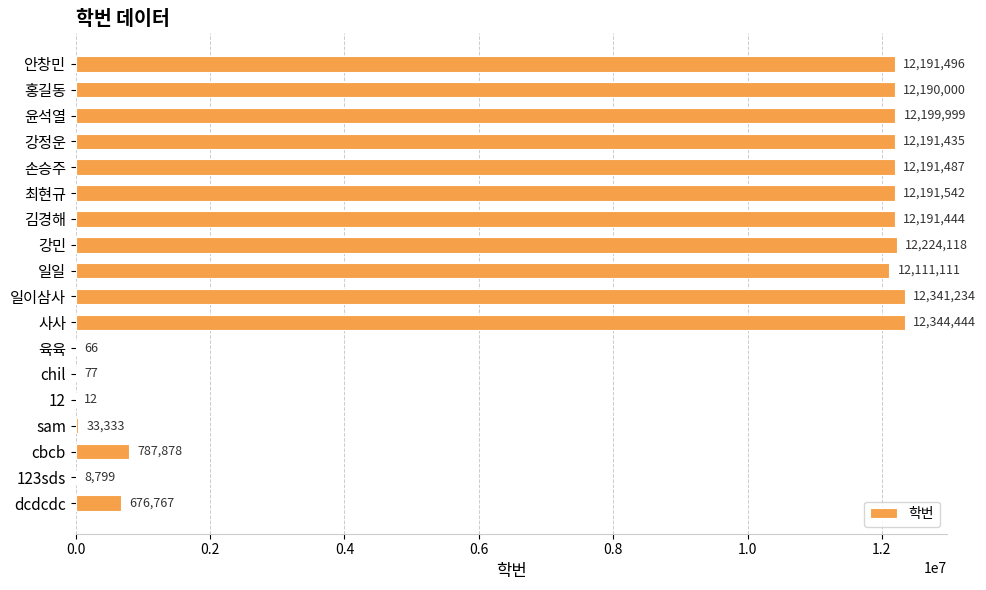

What is the change in value from 최현규 to sam?

-12158209